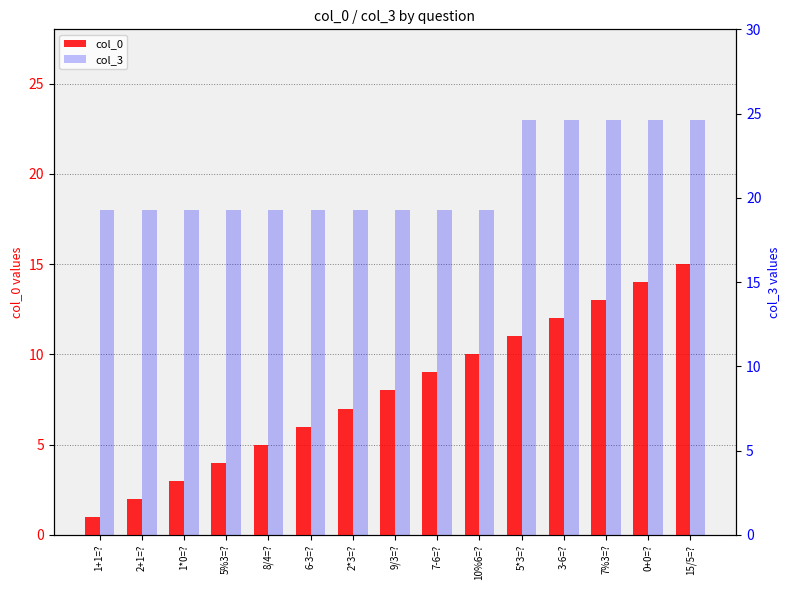

What is the average value of the col_3 series?

20